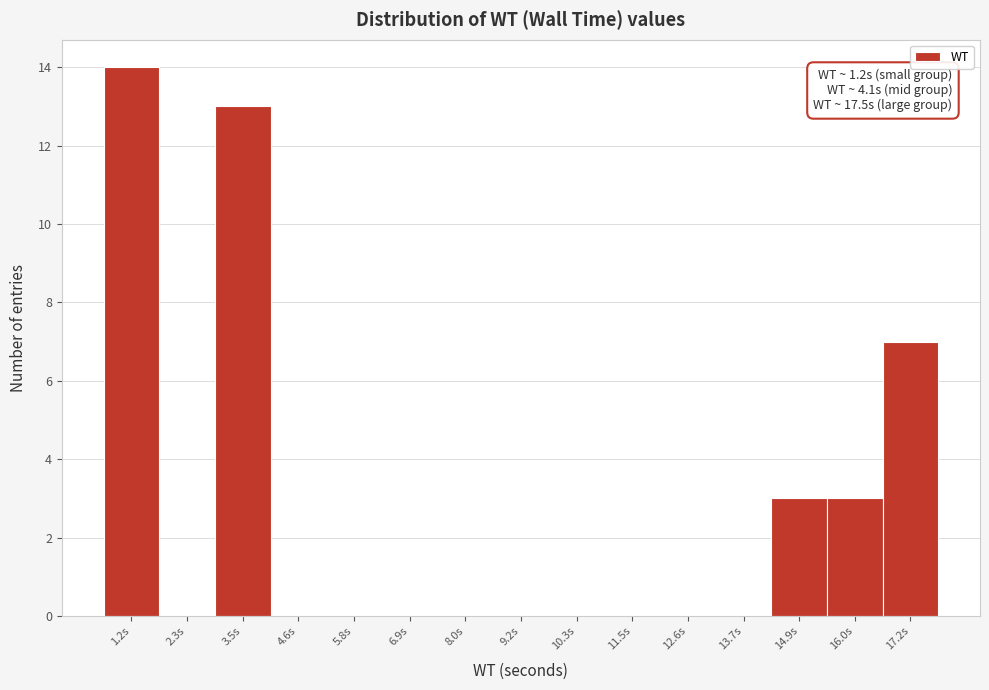

Reading left to right, what are all the values shown in this chart?

1.2s=14	2.3s=0	3.5s=13	4.6s=0	5.8s=0	6.9s=0	8.0s=0	9.2s=0	10.3s=0	11.5s=0	12.6s=0	13.7s=0	14.9s=3	16.0s=3	17.2s=7